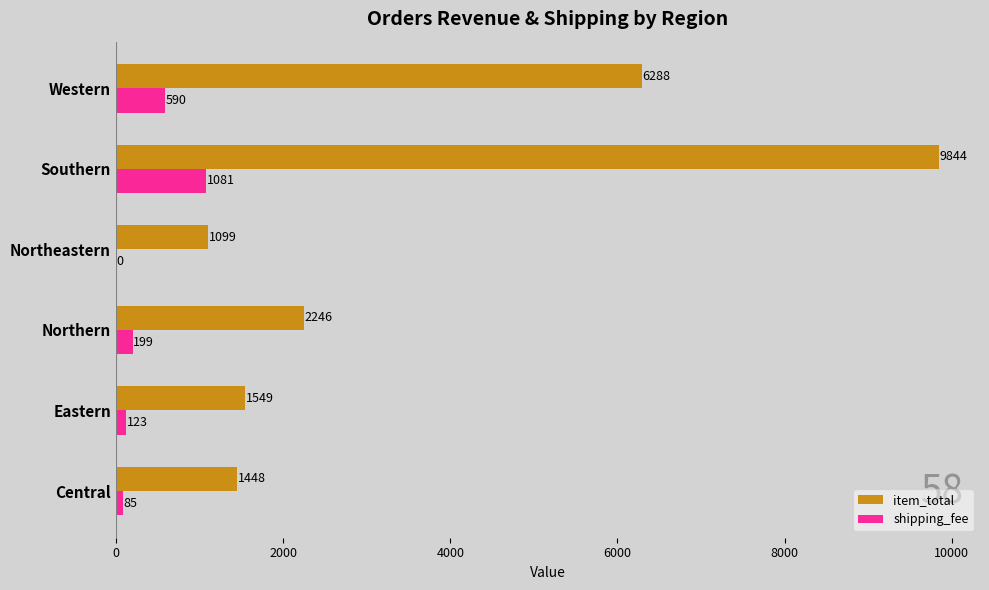

Which label corresponds to the largest value in the chart?

Southern